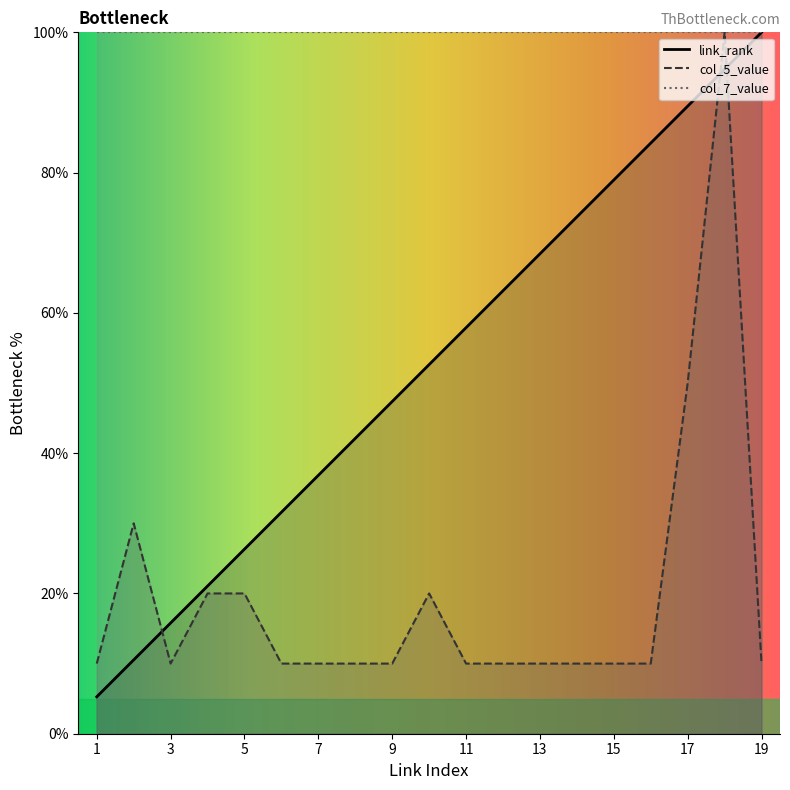

The value of link_rank at 6 is 31.6. True or false?

True